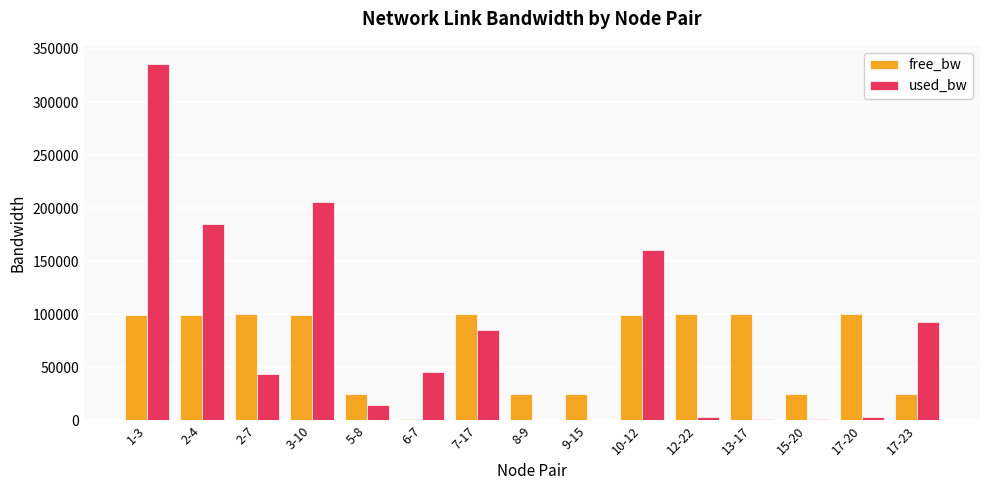

Is the value of free_bw at 5-8 greater than the value of used_bw at 3-10?

No